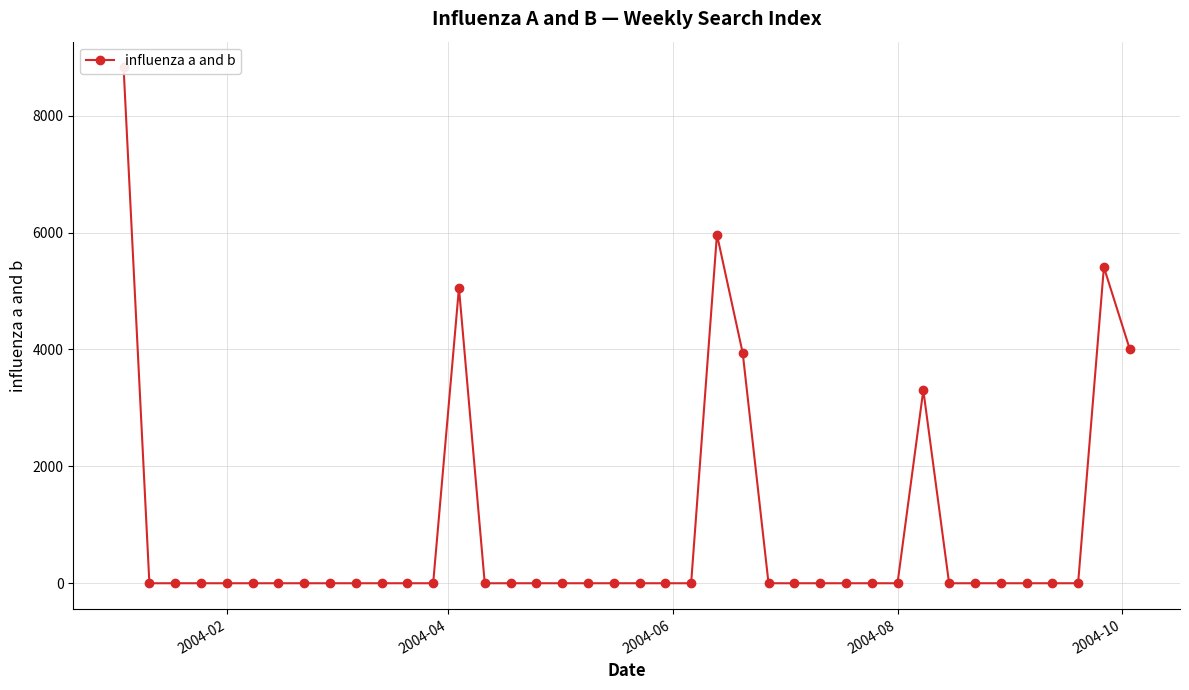

Reading left to right, extract all data points from this chart.

8826.1	0.0	0.0	0.0	0.0	0.0	0.0	0.0	0.0	0.0	0.0	0.0	0.0	5054.1	0.0	0.0	0.0	0.0	0.0	0.0	0.0	0.0	0.0	5966.9	3937.7	0.0	0.0	0.0	0.0	0.0	0.0	3305.3	0.0	0.0	0.0	0.0	0.0	0.0	5408.5	4009.8